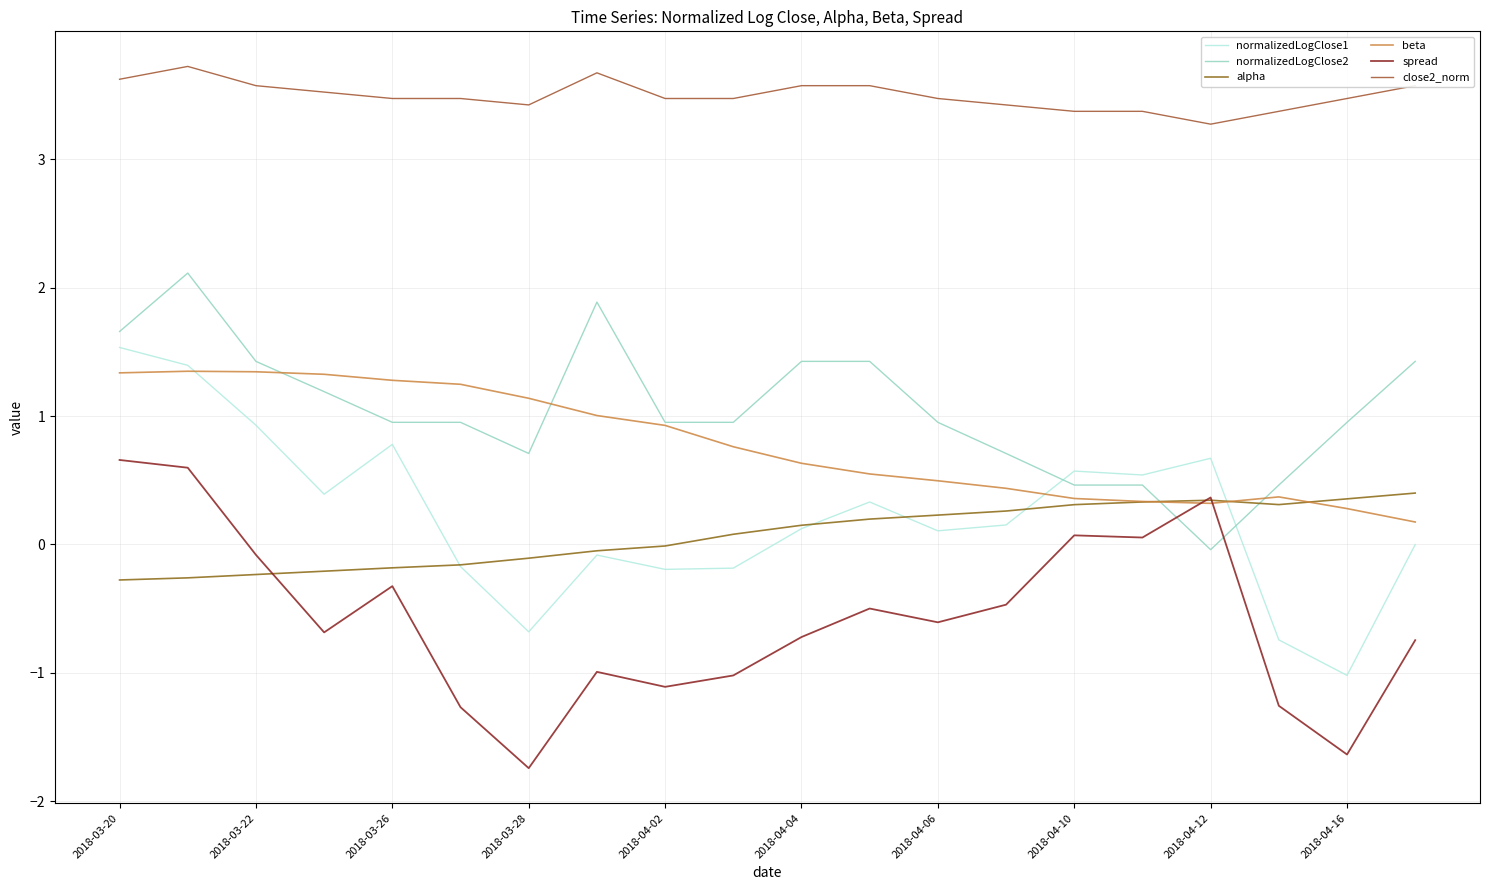

True or false: beta has more than 0 interior local peaks.

True